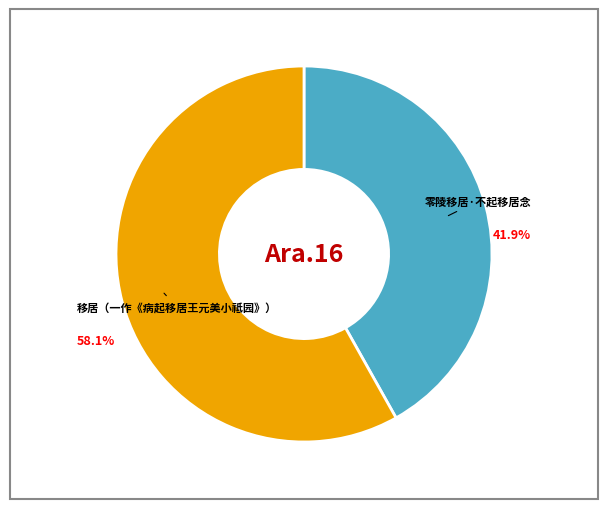

Combined, what portion of the pie is 零陵移居·不起移居念 and 移居（一作《病起移居王元美小祗园》）?

100.0%